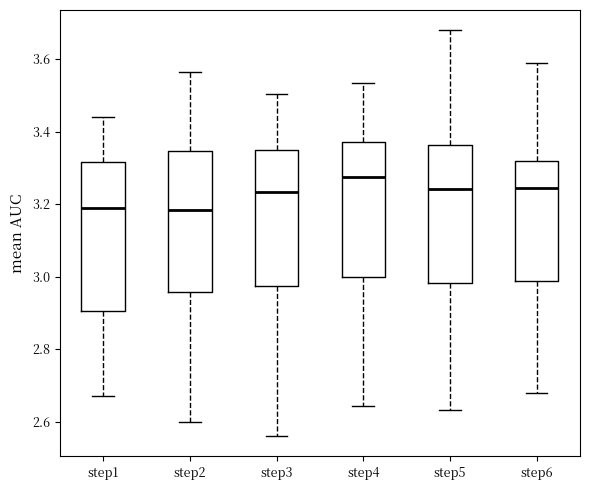

Which box is the tallest, from its lower edge to its upper edge?

step1